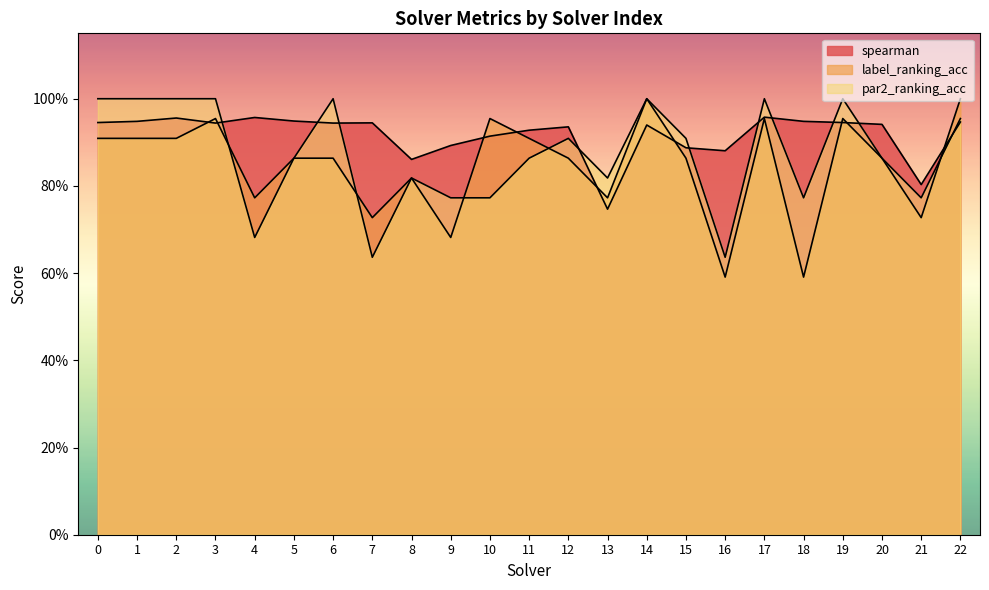

At which category does the chart reach its peak across all series?

14